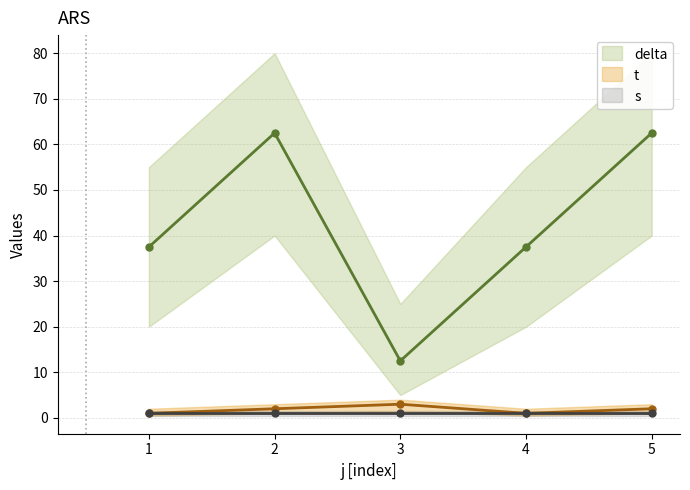

True or false: delta and t intersect in this chart.

False